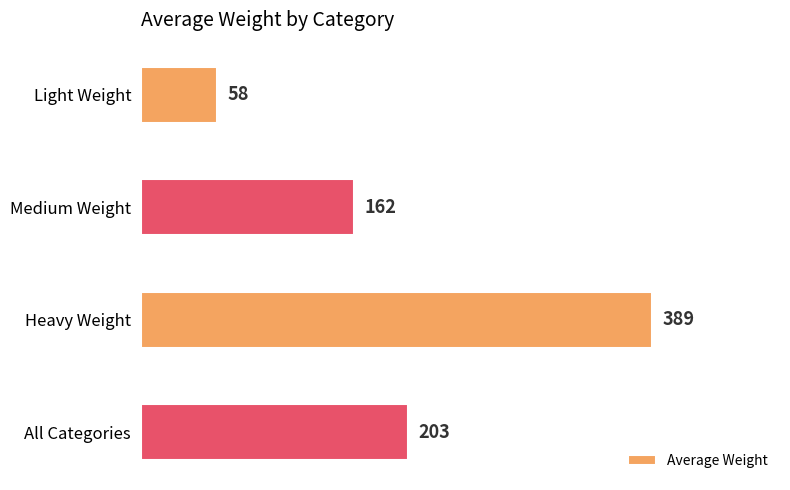

Which has a higher value, Medium Weight or Heavy Weight?

Heavy Weight